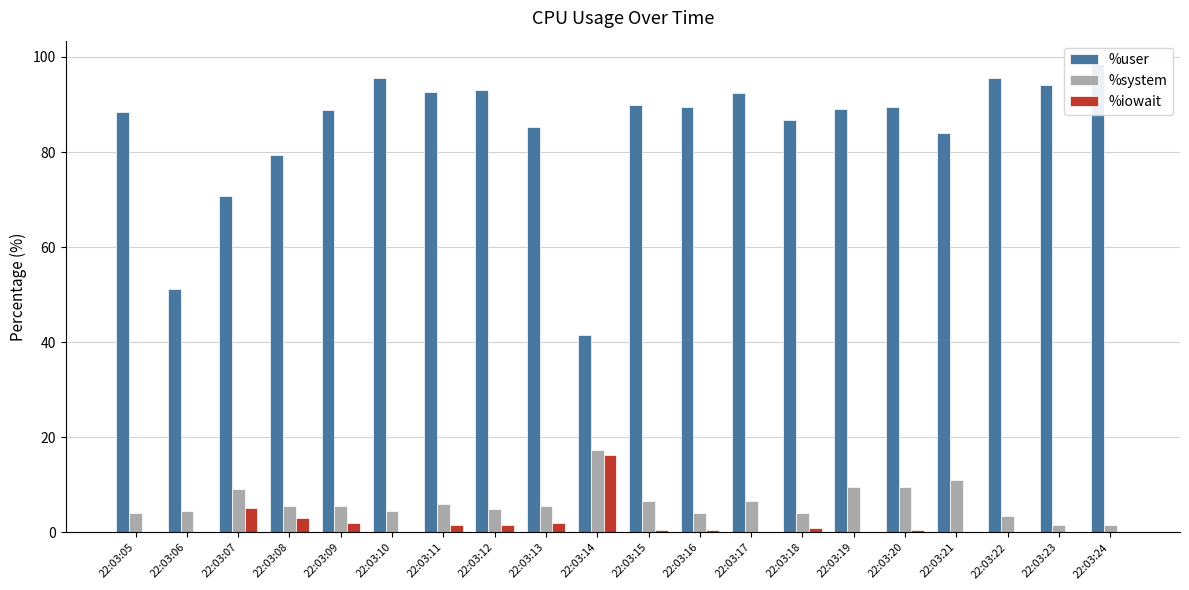

Which category has the highest value in the %iowait series?

22:03:14